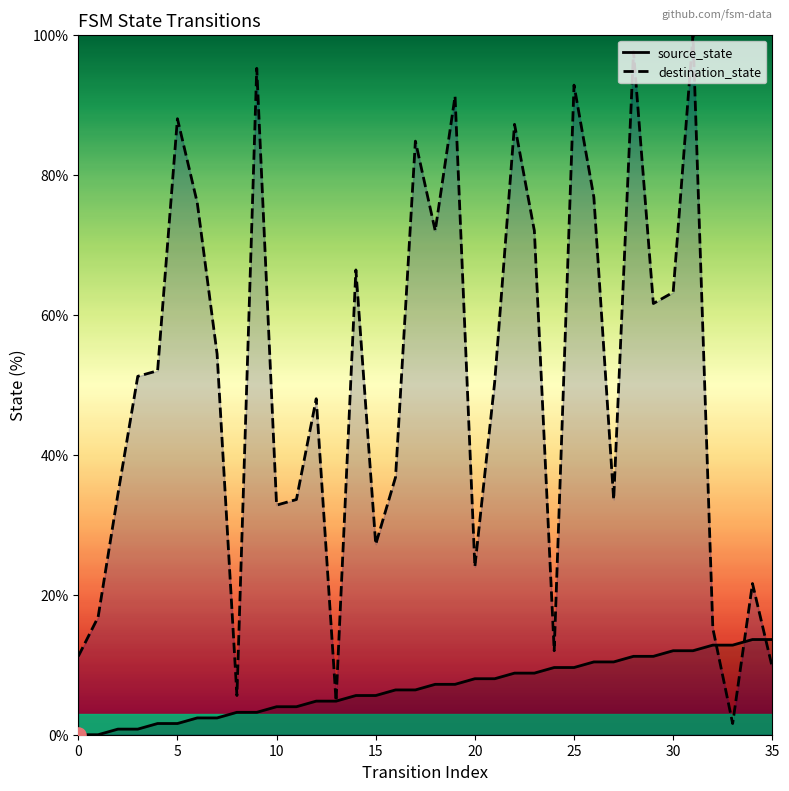

Which series reaches the maximum Y coordinate?

destination_state